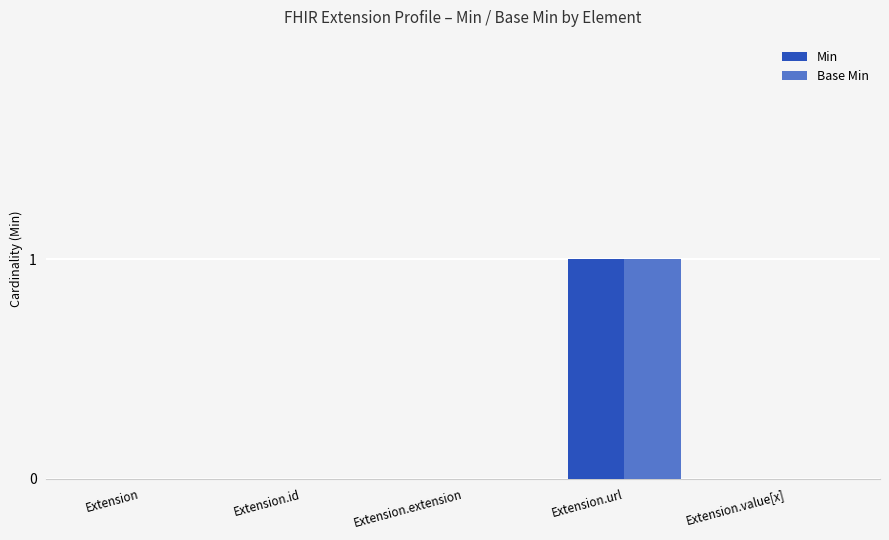

The value of Min at Extension.id is 1. True or false?

False